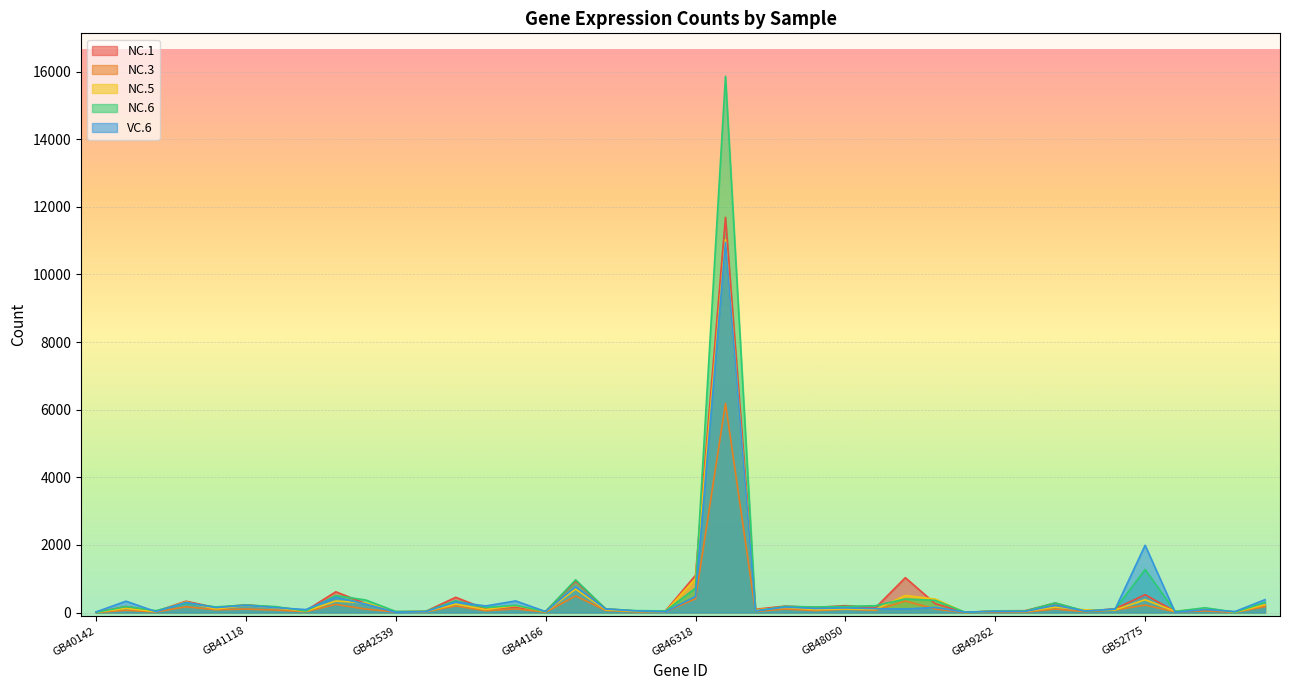

What is the value of the VC.6 point at the 33rd from the left?

215